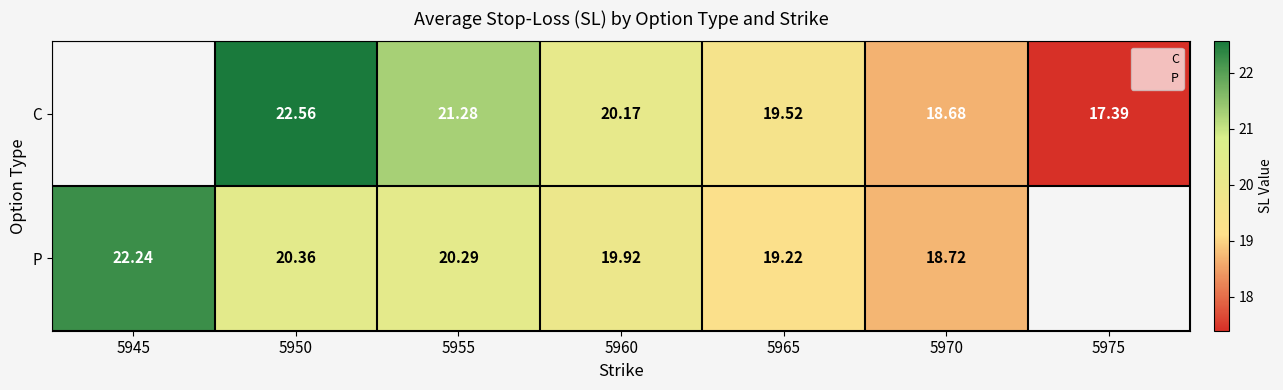

True or false: P has a value of 4.9 at 5970.

False